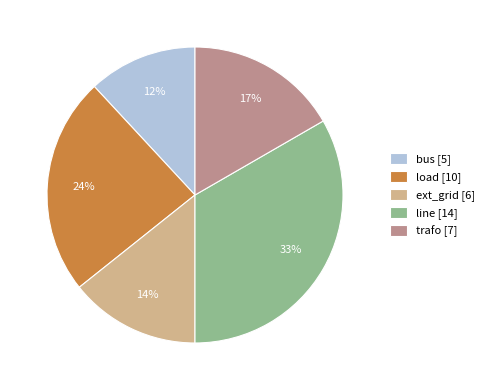

Is there a majority slice in this chart?

No